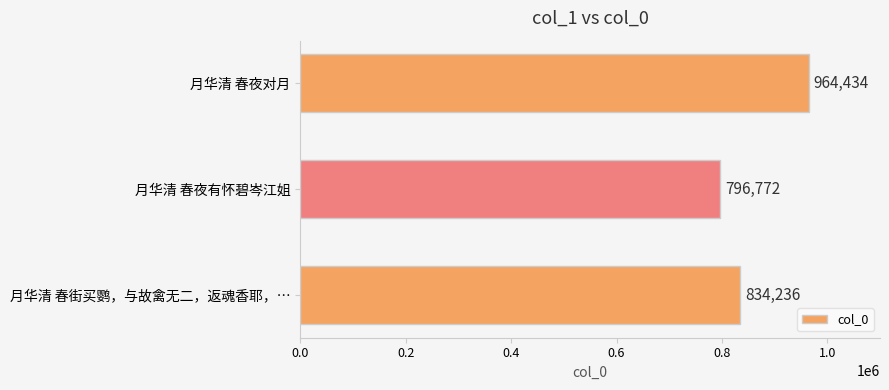

What is the difference between the maximum and minimum values?

167662